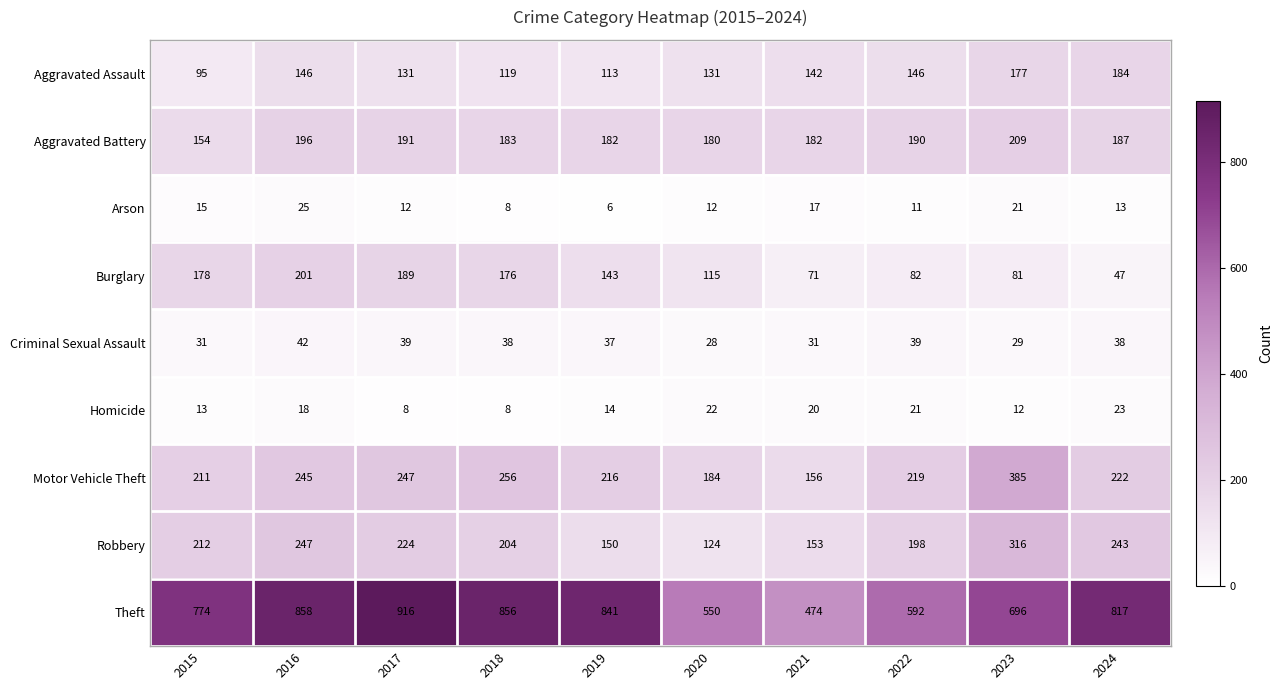

Is the value of Motor Vehicle Theft at 2021 greater than the value of Arson at 2023?

Yes